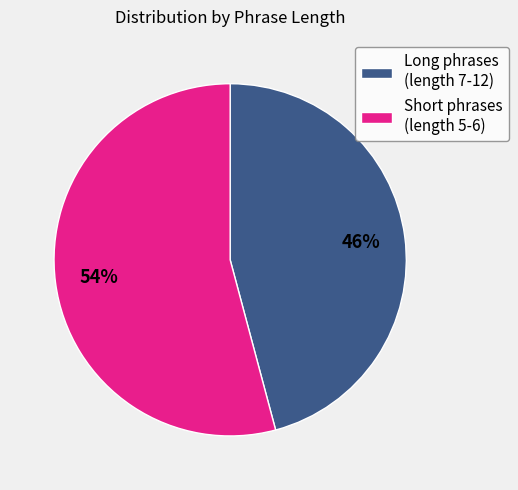

Is there any slice that represents more than half of the pie?

Yes